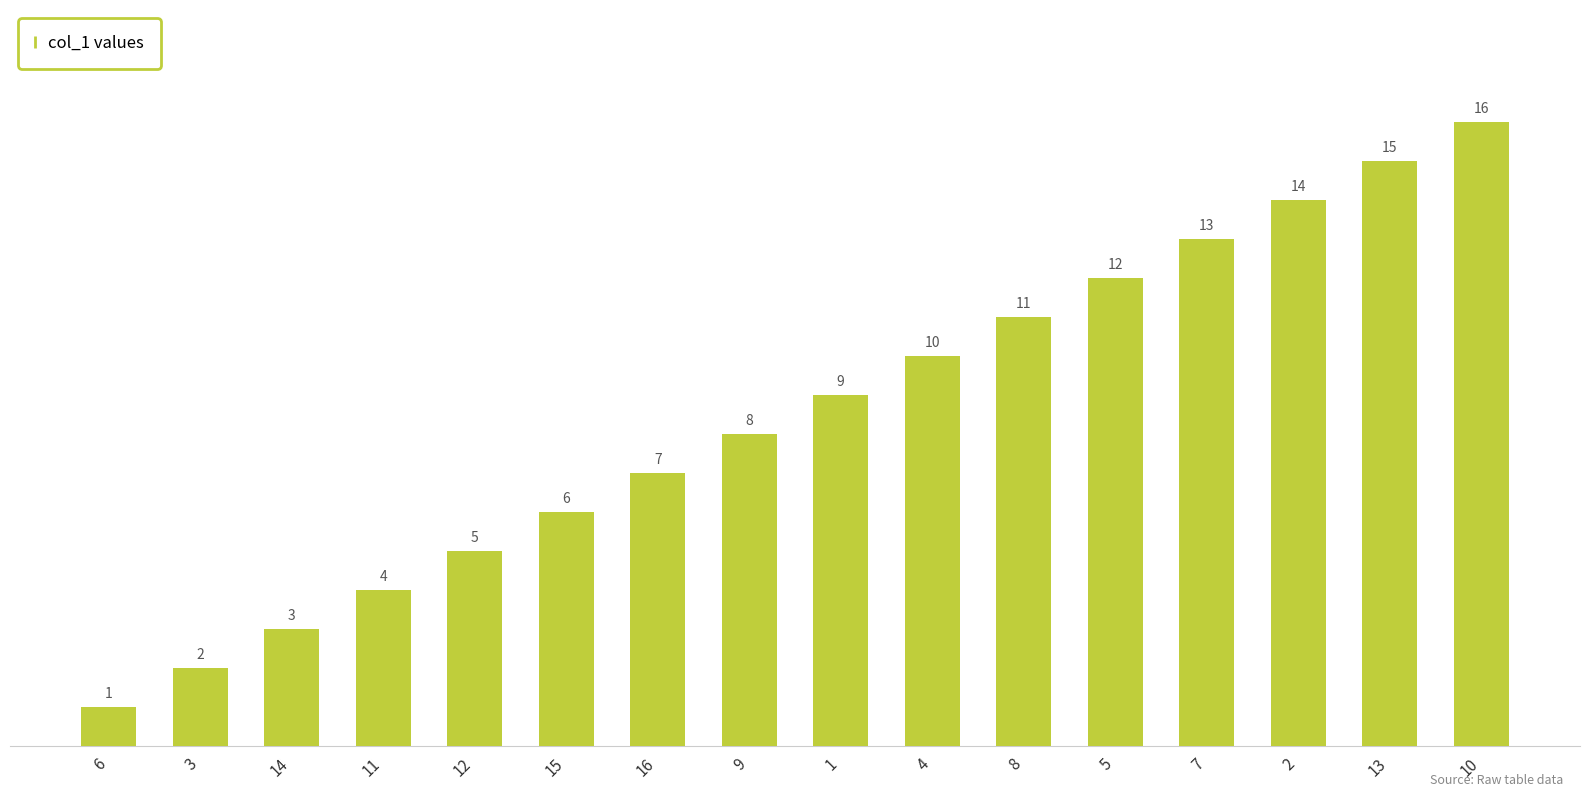

List the labels in order of value, smallest first.

6, 3, 14, 11, 12, 15, 16, 9, 1, 4, 8, 5, 7, 2, 13, 10